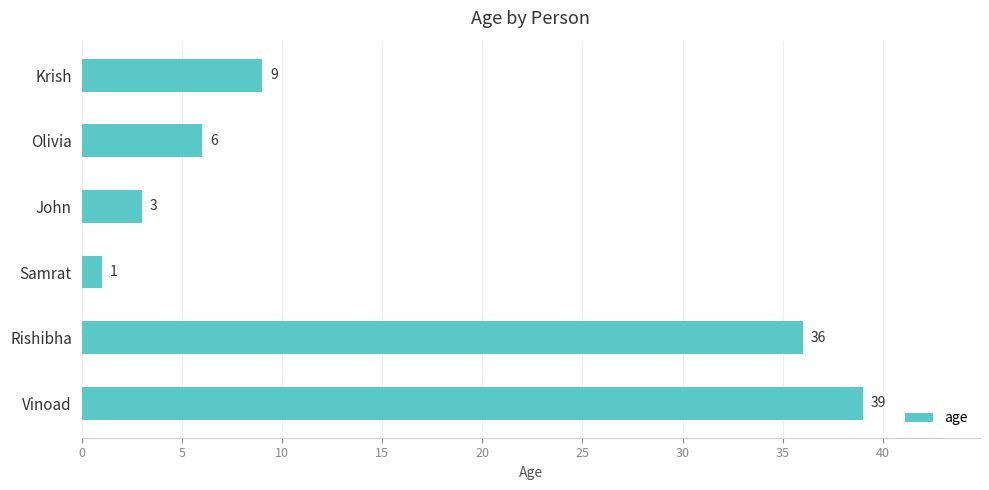

Which category has the lowest value across all series?

Samrat